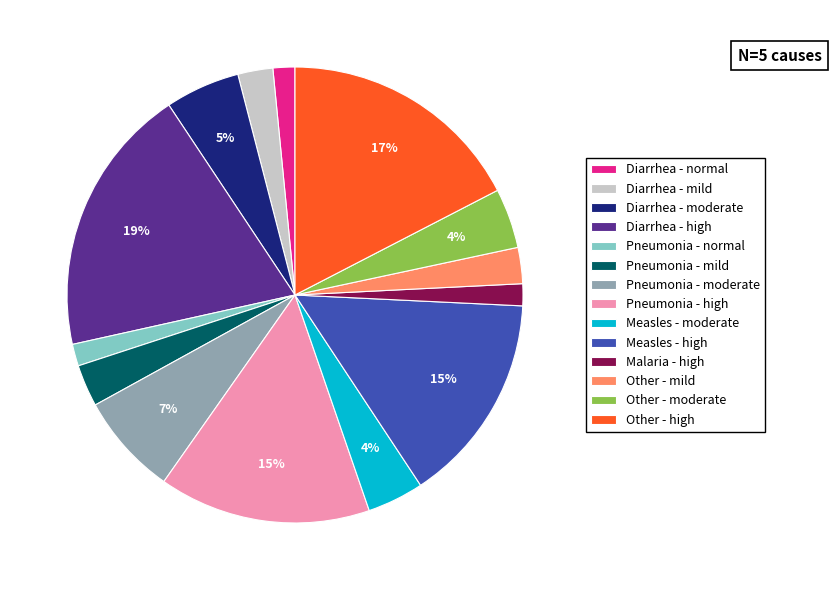

To the nearest percent, what is the average slice percentage?

7%